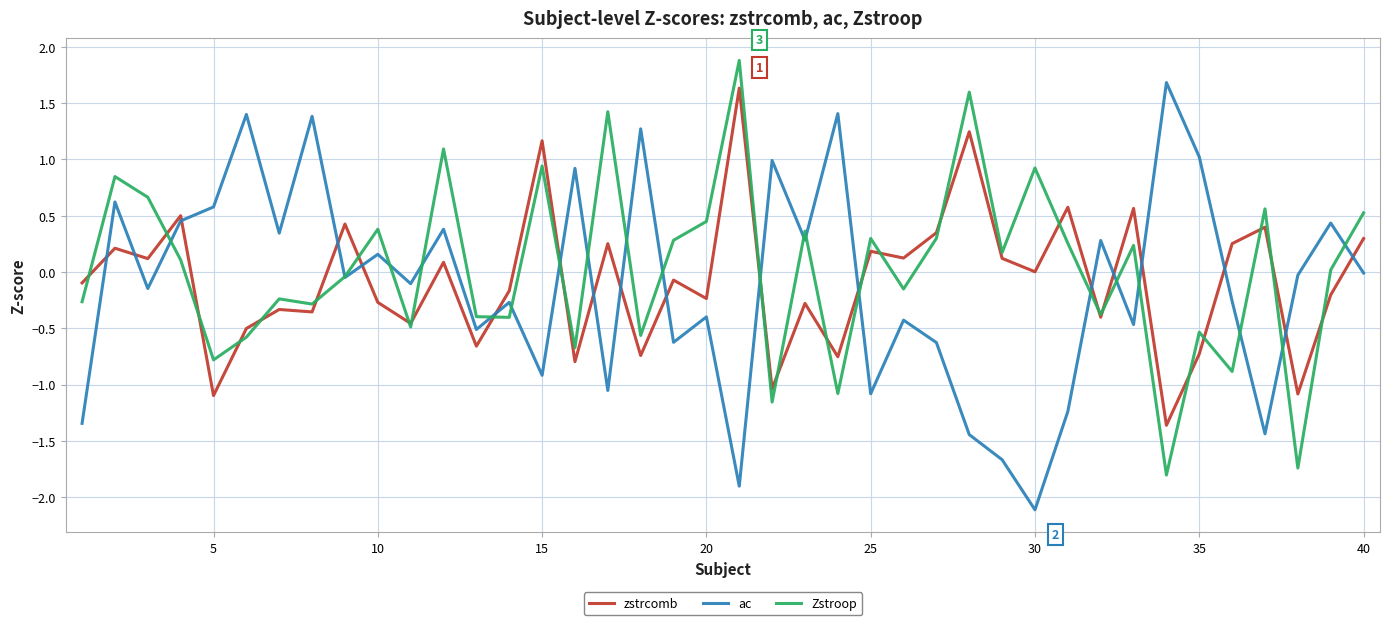

What is the smallest value displayed?

-2.1